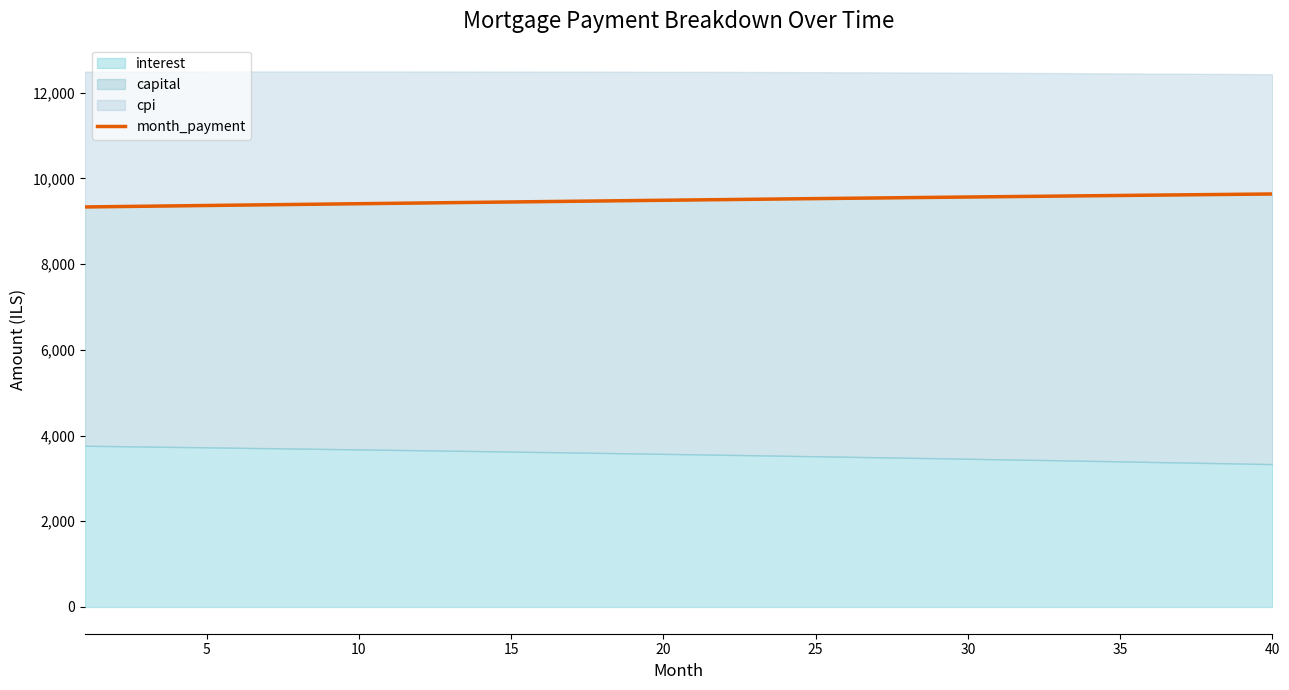

What is the greatest value displayed?

9638.0